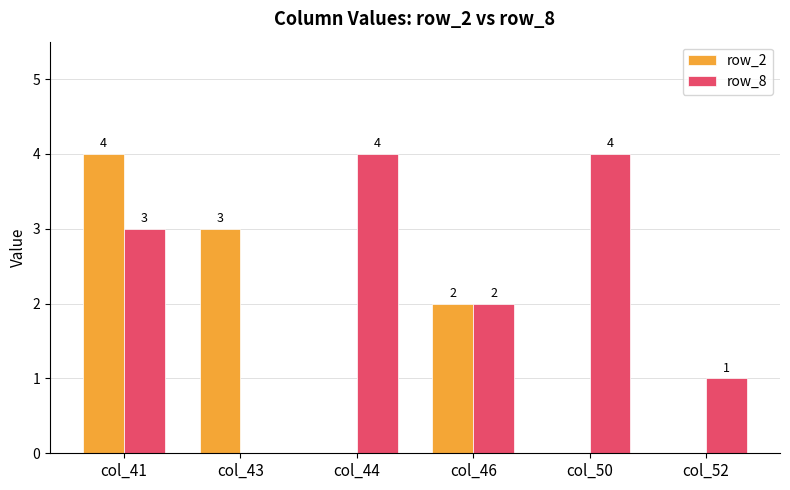

Which series has the largest total across all categories?

row_8